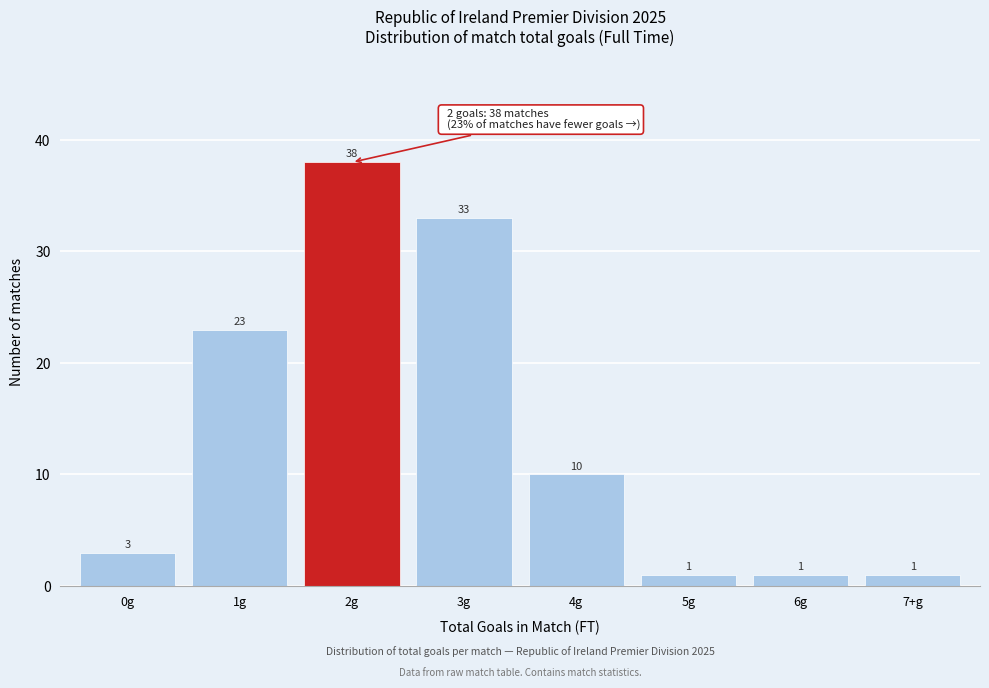

Reading right to left, what are all the values shown in this chart?

1	1	1	10	33	38	23	3